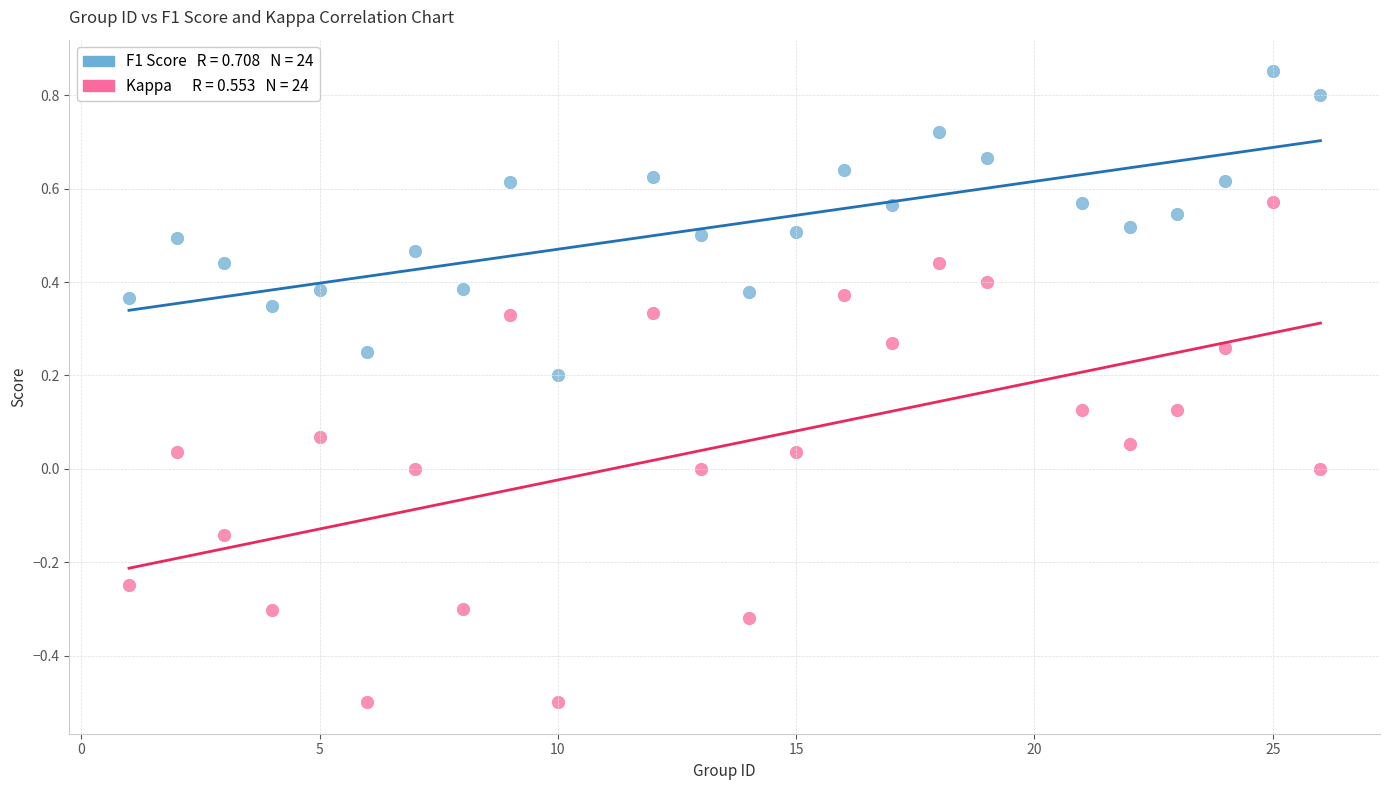

Across all data points, what is the range of X values (max minus min)?

25.0